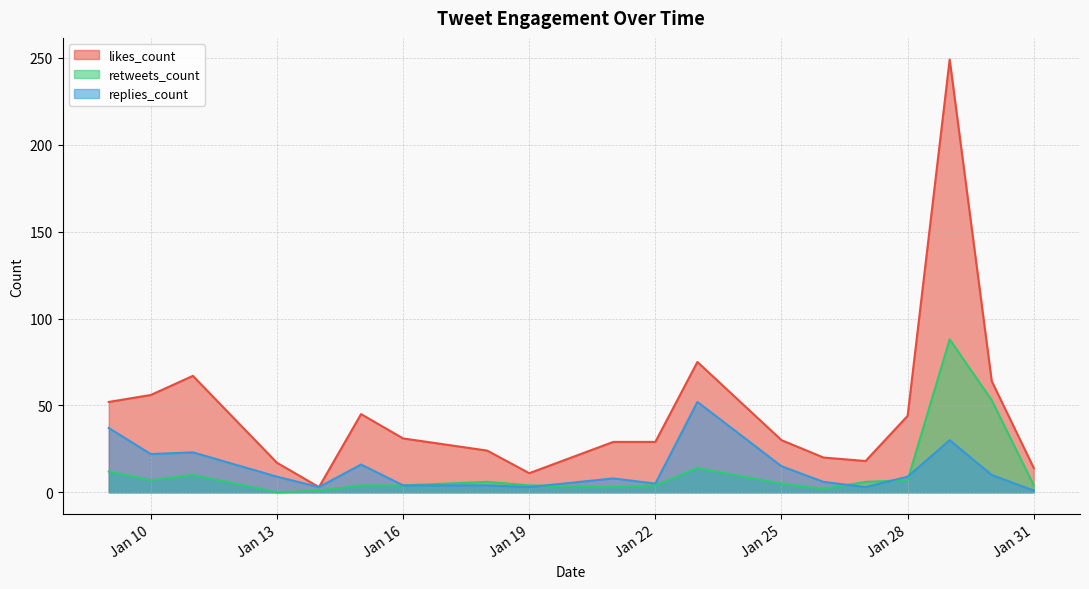

At 2019-01-26, list the series in order from largest to smallest.

likes_count, replies_count, retweets_count